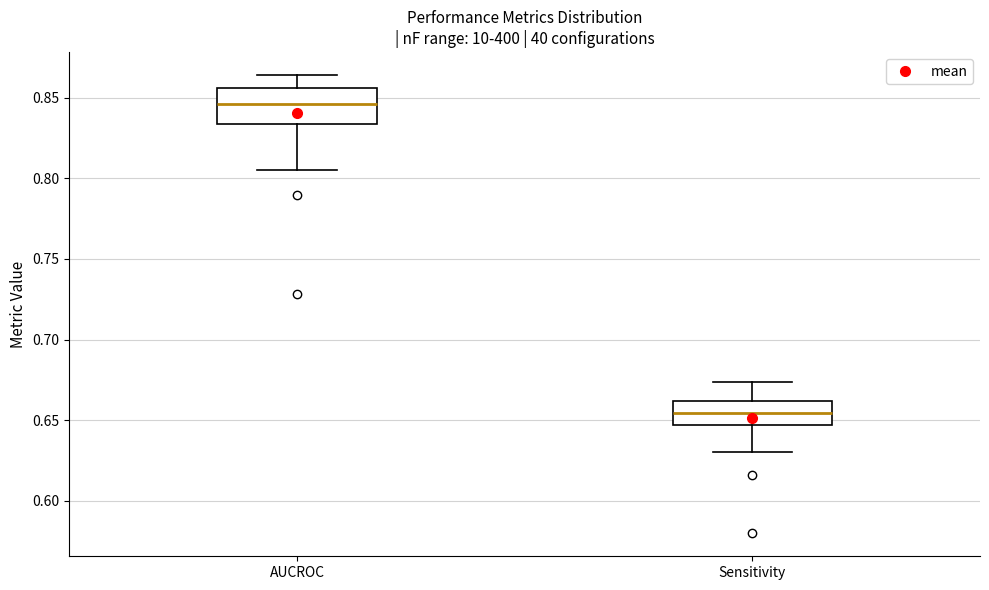

Reading left to right, read every box against the y-axis: the position of its median line, the range the box covers, and the ends of its whiskers. The values are not printed on the chart, so give them approximately, as read against the axis.

AUCROC: median 0.845, box 0.835 to 0.855, whiskers 0.805 to 0.865
Sensitivity: median 0.655, box 0.645 to 0.660, whiskers 0.630 to 0.675